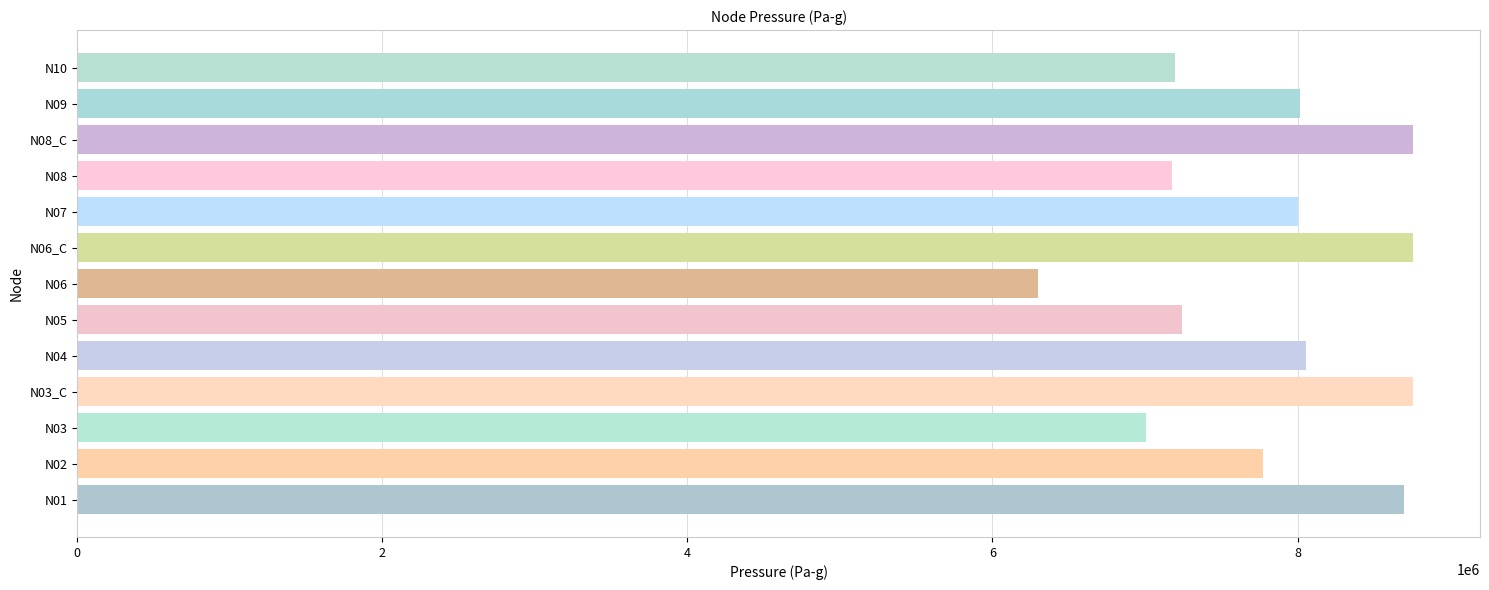

Is it true that the value at N05 is 3441359.2?

False